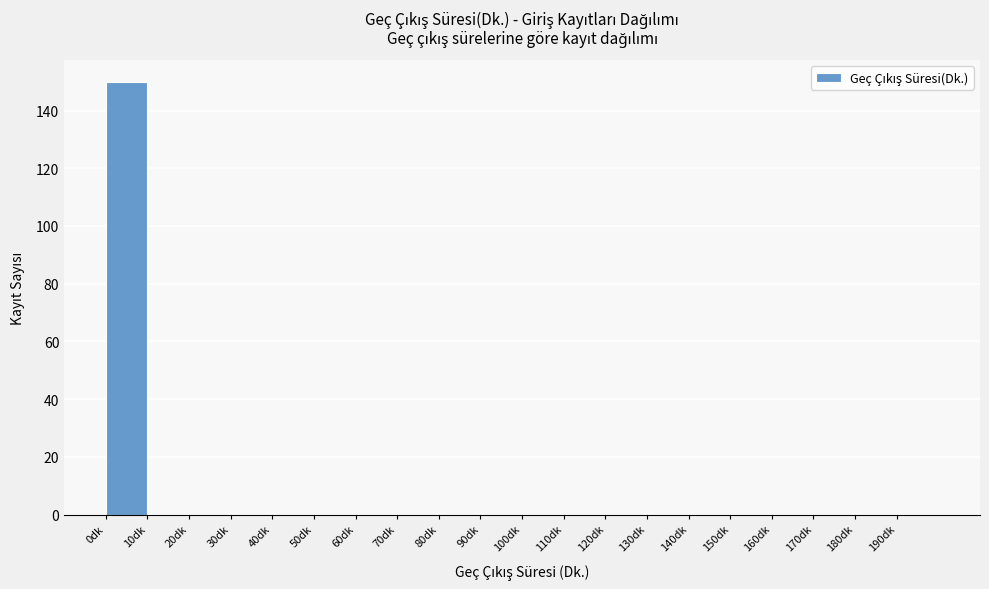

Over which range of the x-axis is the bar tallest?

0 to 10